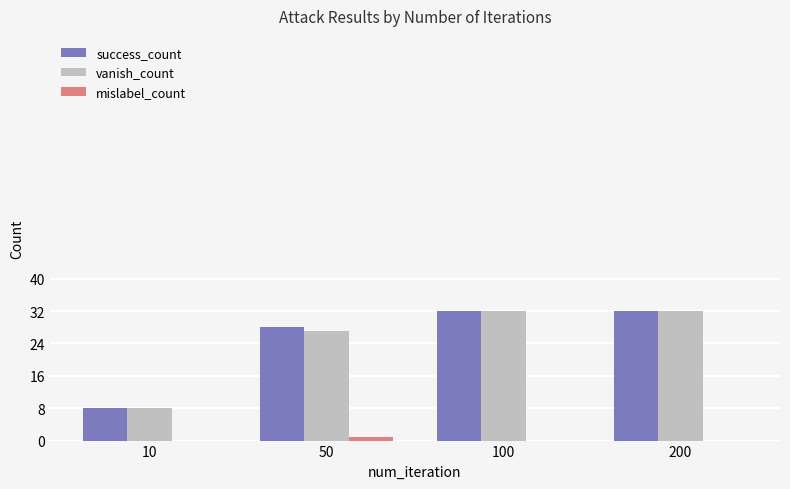

Count the success_count values in the range 28 to 32.

3